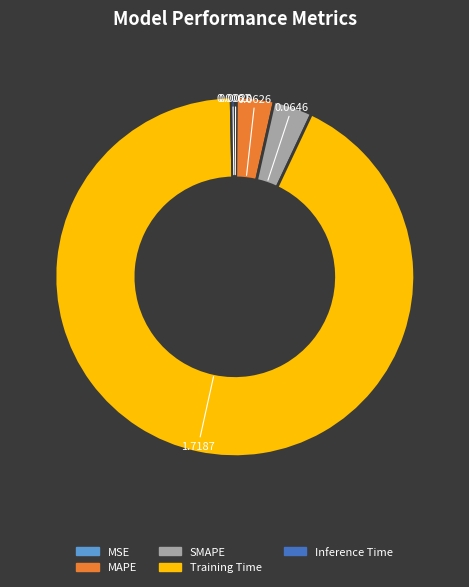

Combined, do MAPE and SMAPE account for over 50%?

No